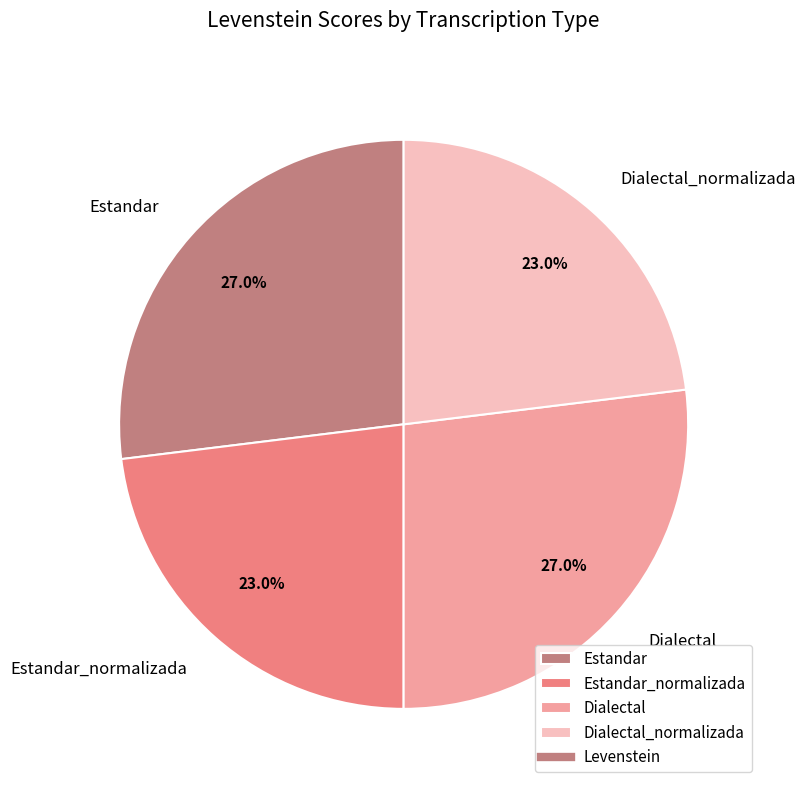

Count the number of slices in the pie.

4